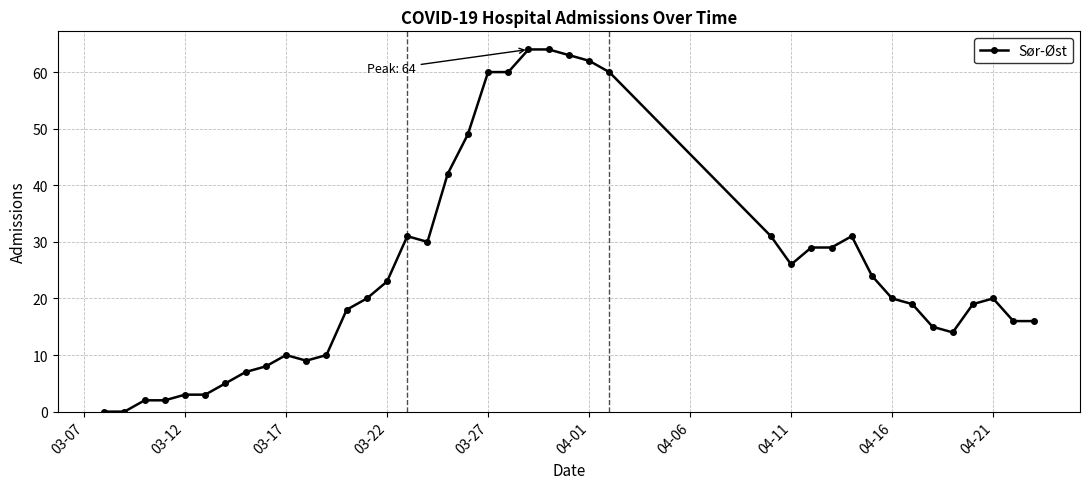

What is the value of the 17th point from the left?

30